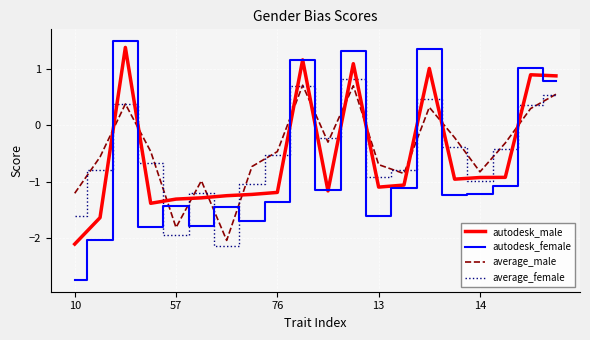

In average_female, how many points are higher than both neighbors (excluding endpoints)?

5